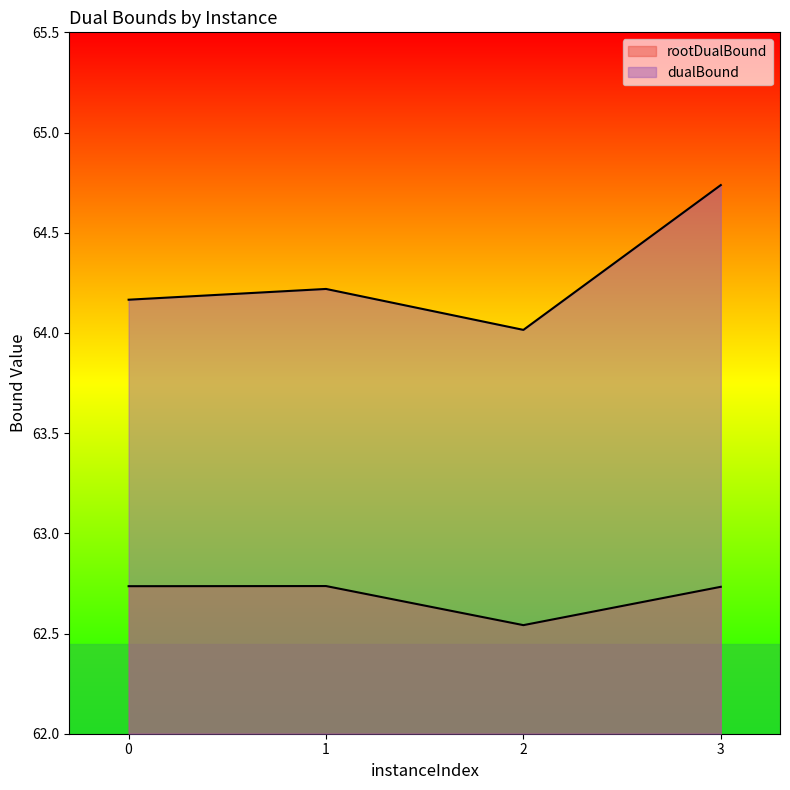

Does the chart display data point markers on the line(s)?

No